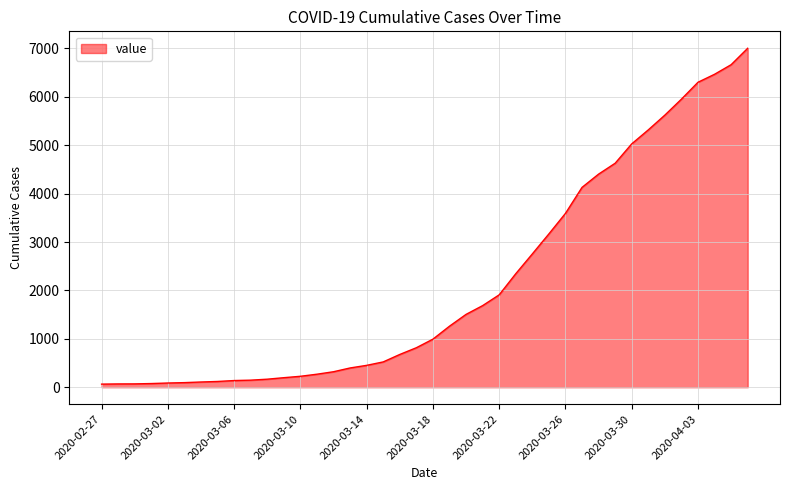

How many lines are shown in the chart?

1